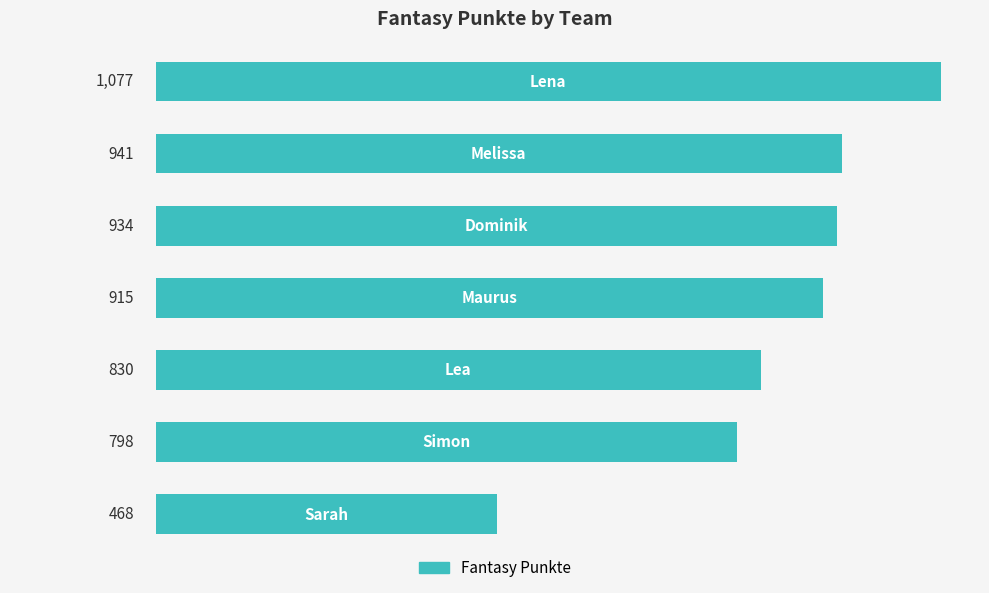

What is the difference between the second highest and second lowest values?

143